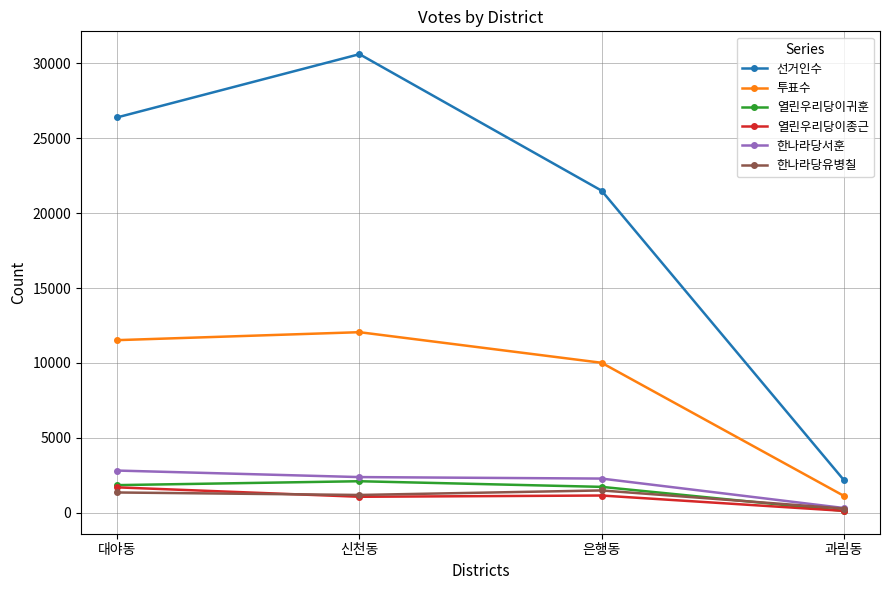

What position from the left is 은행동?

3